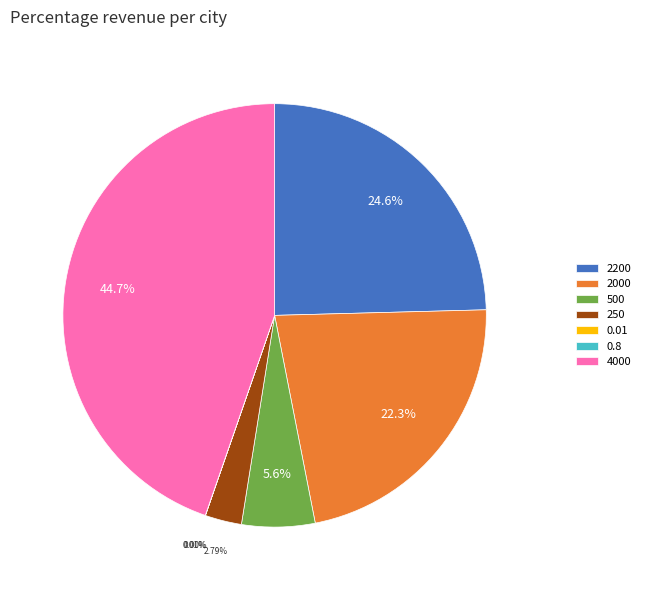

Approximately how many times larger is the value at 2000 compared to 250?

8.0